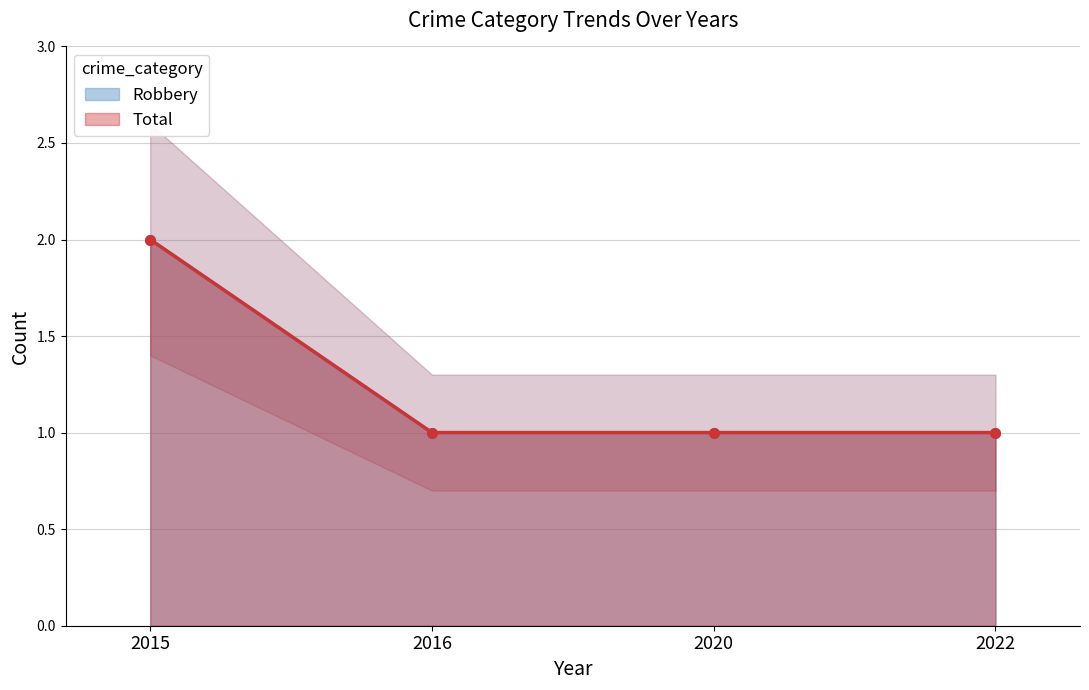

How many lines are shown in the chart?

2